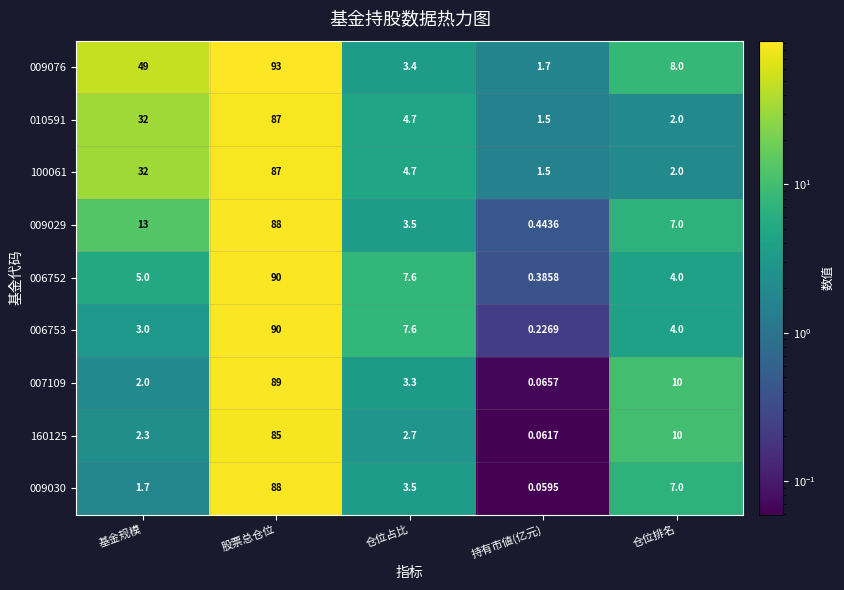

Which label corresponds to the largest value in the chart?

股票总仓位